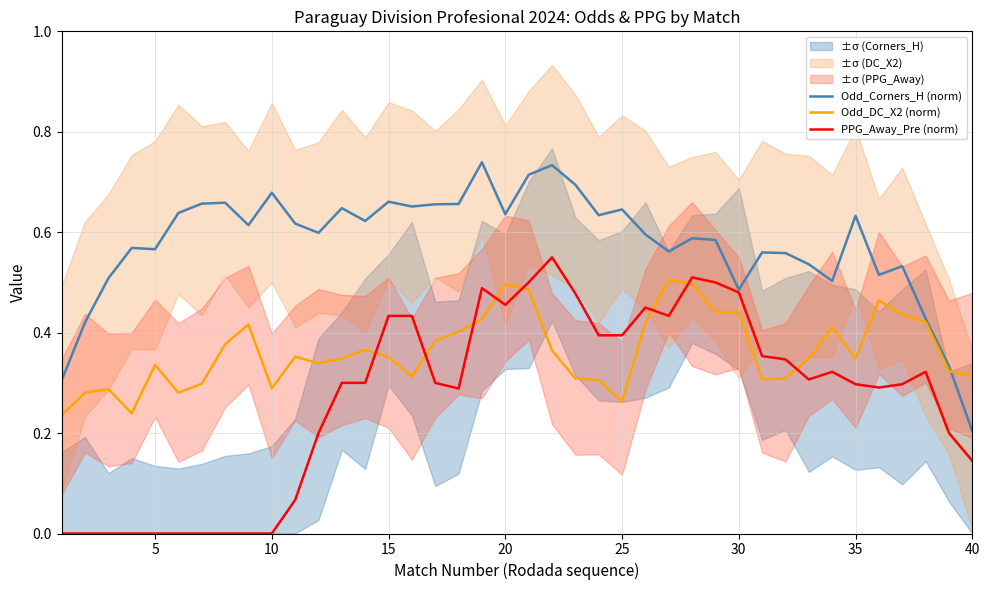

Which series ends up on top after the final intersection of Odd_DC_X2 (norm) and PPG_Away_Pre (norm)?

Odd_DC_X2 (norm)